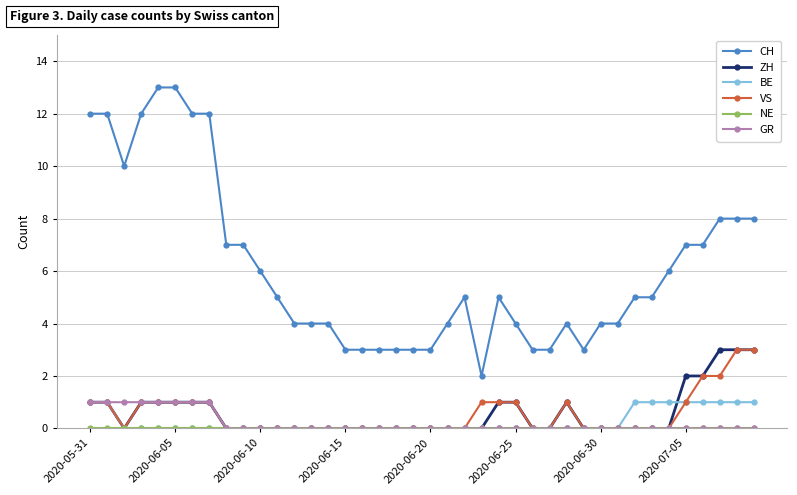

What is the maximum value shown in the chart?

13